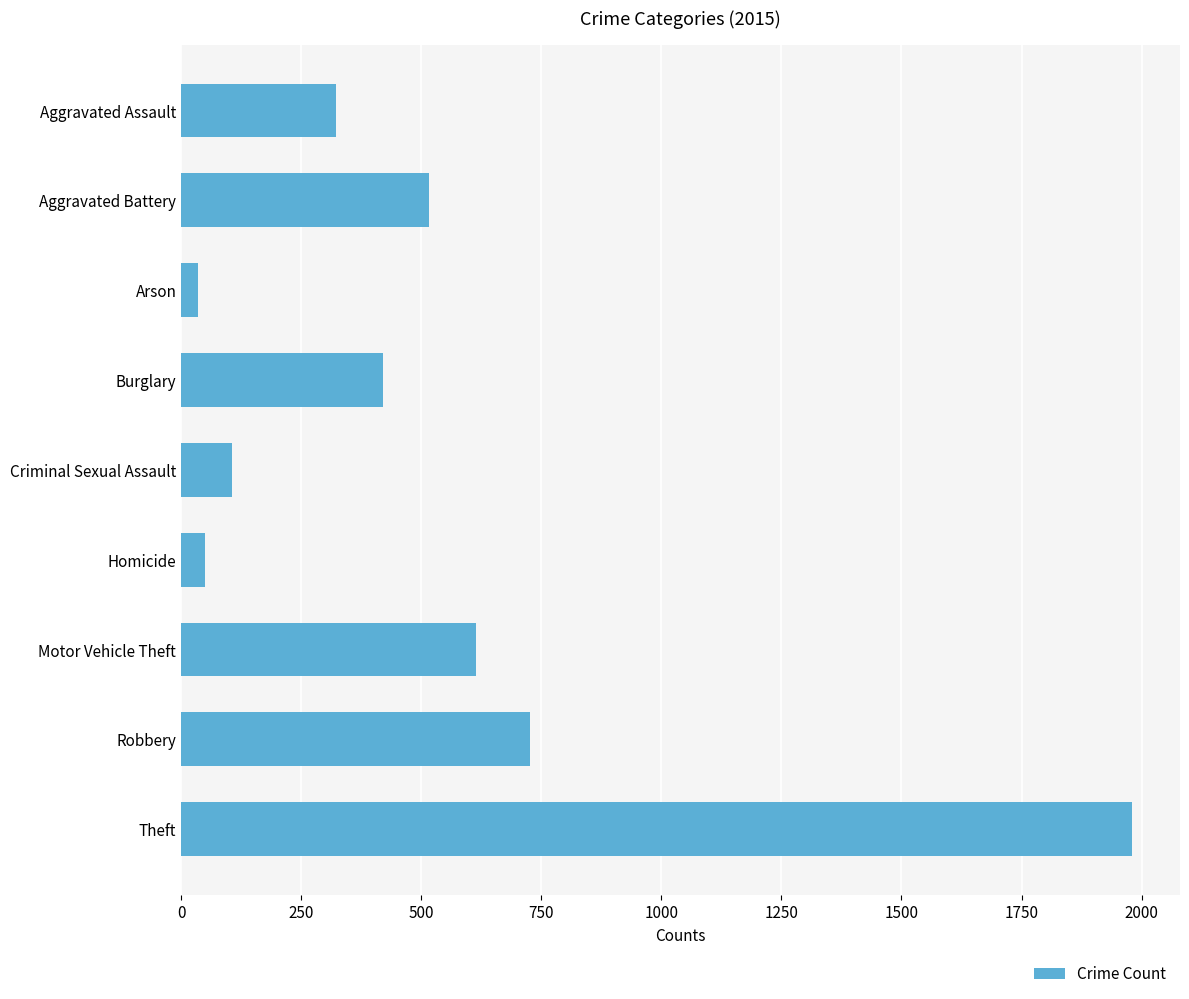

Reading bottom to top, list all the values displayed in this chart.

Theft=1981	Robbery=726	Motor Vehicle Theft=614	Homicide=50	Criminal Sexual Assault=105	Burglary=421	Arson=35	Aggravated Battery=515	Aggravated Assault=323